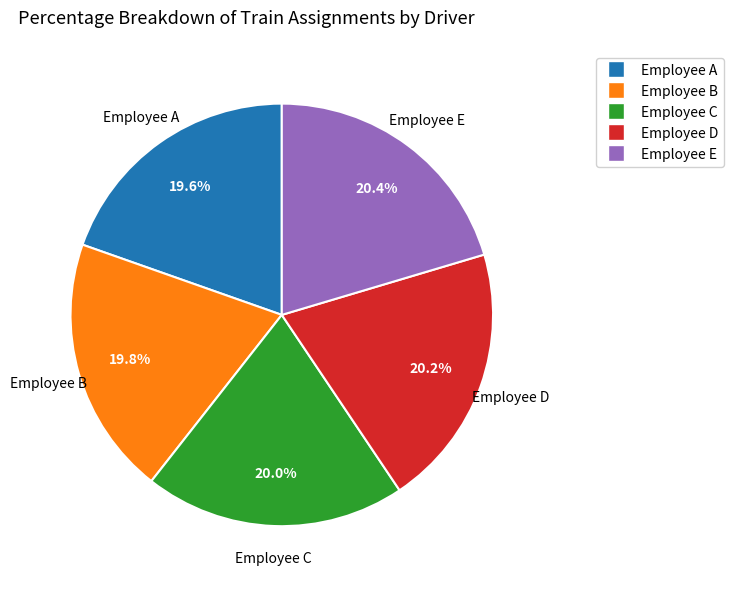

How many segments does this pie chart have?

5